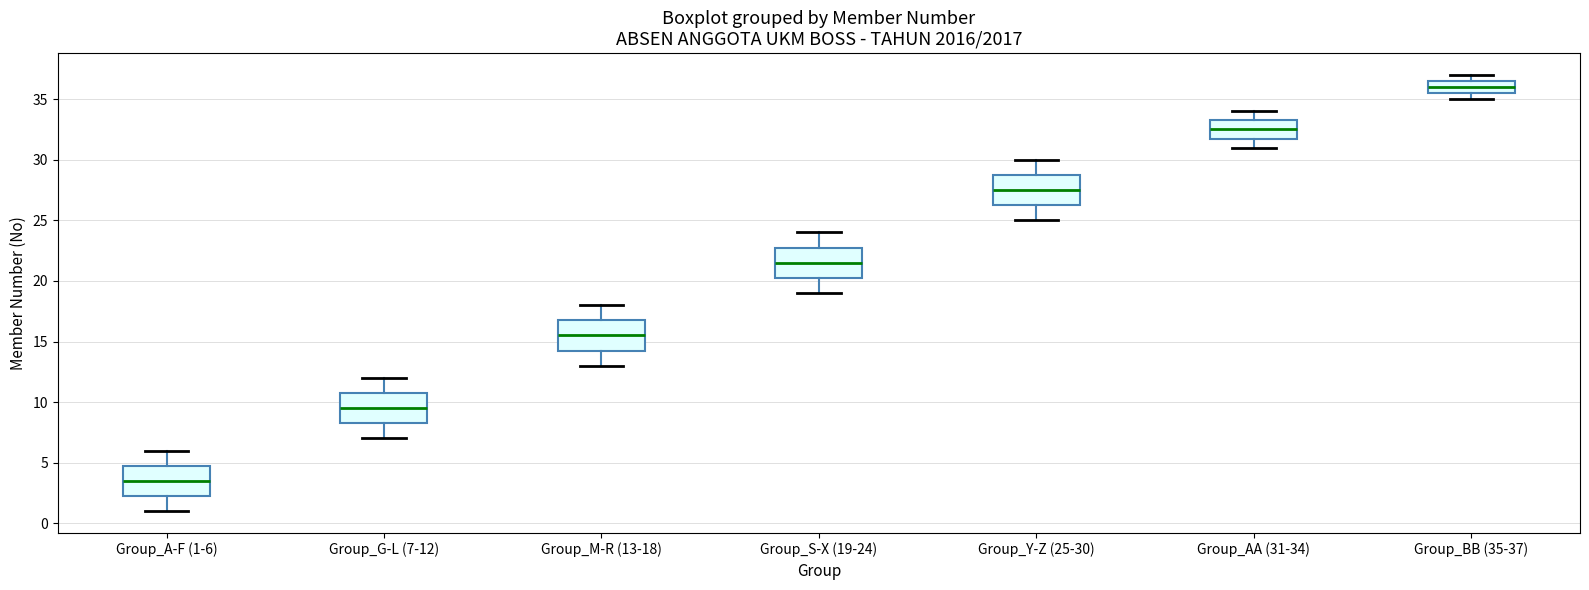

Which box has the highest median line?

Group_BB (35-37)